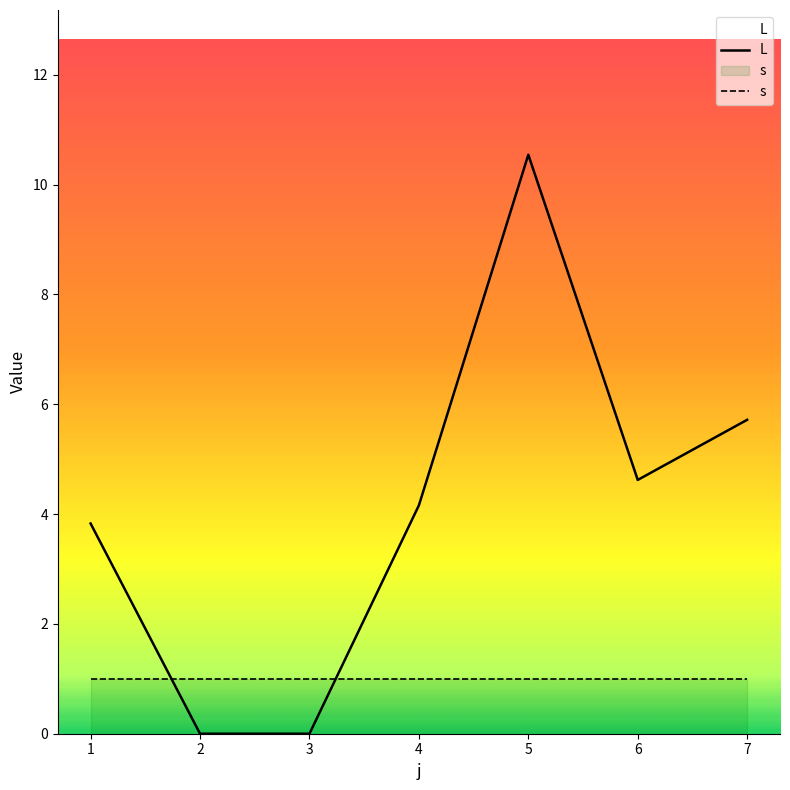

What is the maximum value shown in the chart?

10.5